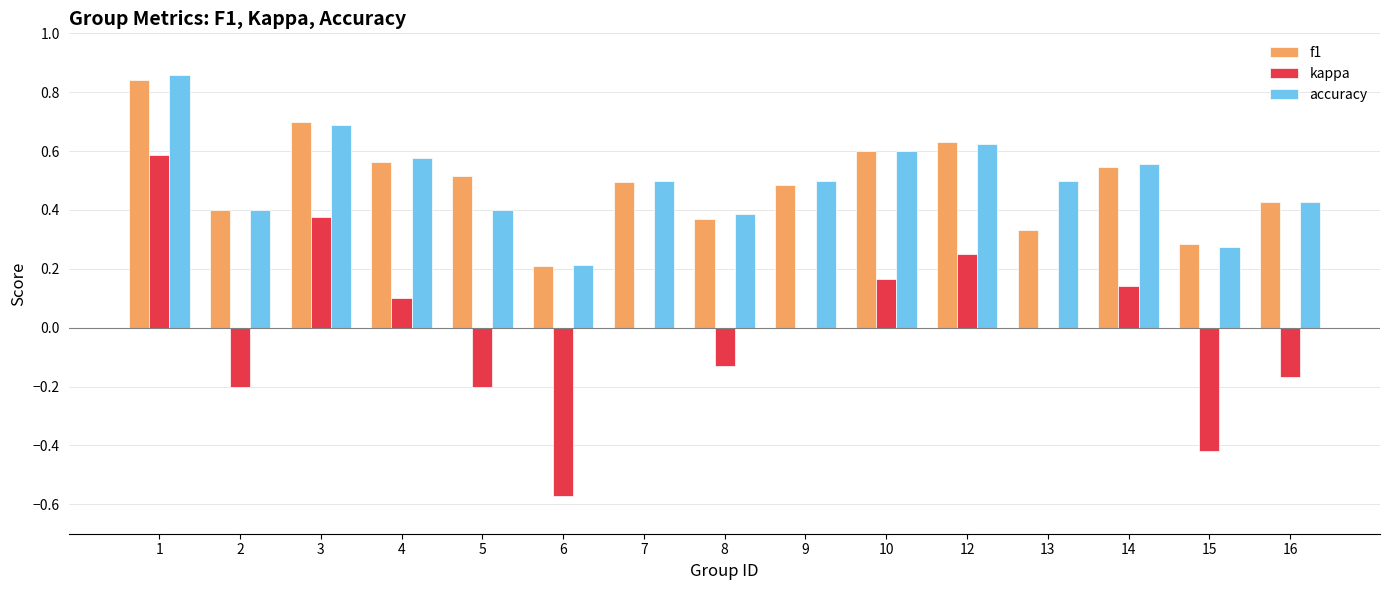

What is the sum of the accuracy values at 3 and 1?

1.5